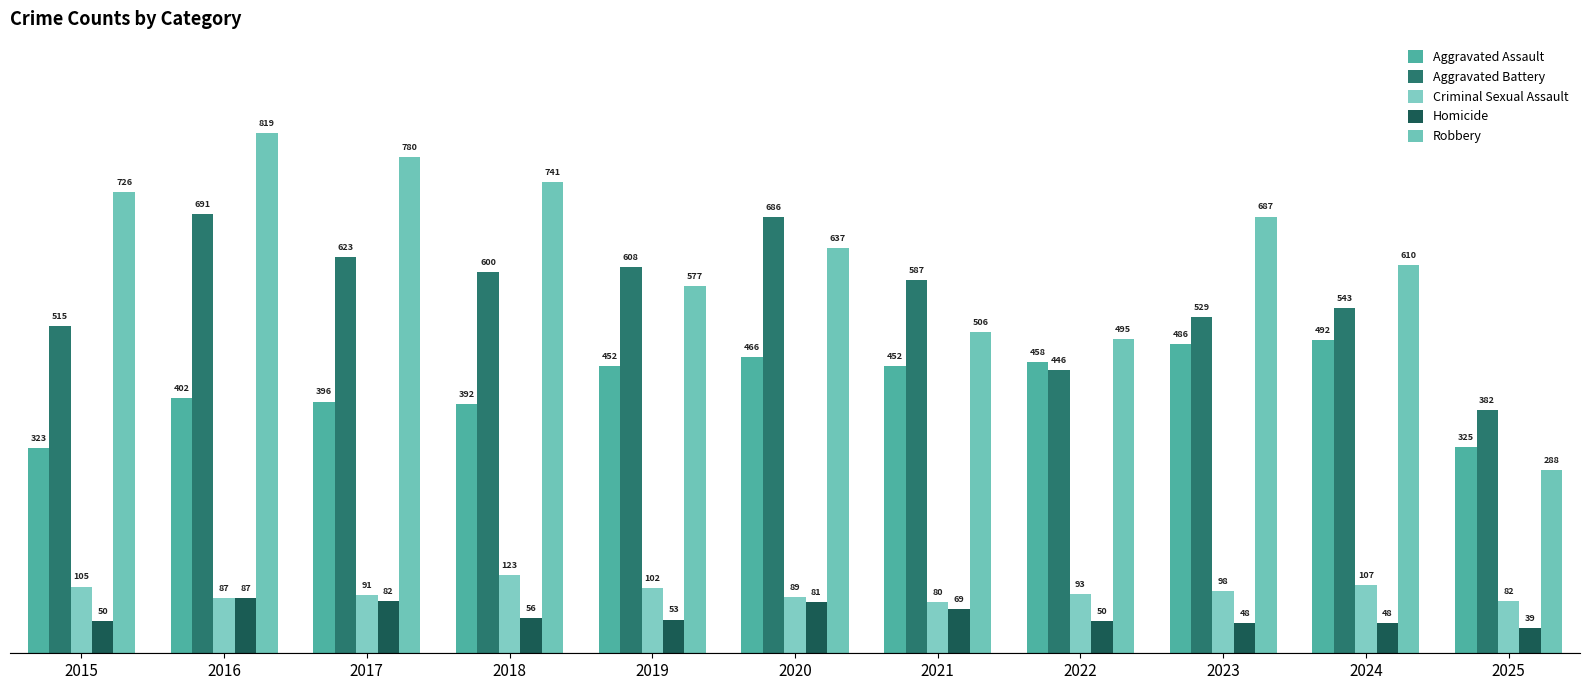

What are all the series names shown in the legend?

Aggravated Assault, Aggravated Battery, Criminal Sexual Assault, Homicide, Robbery